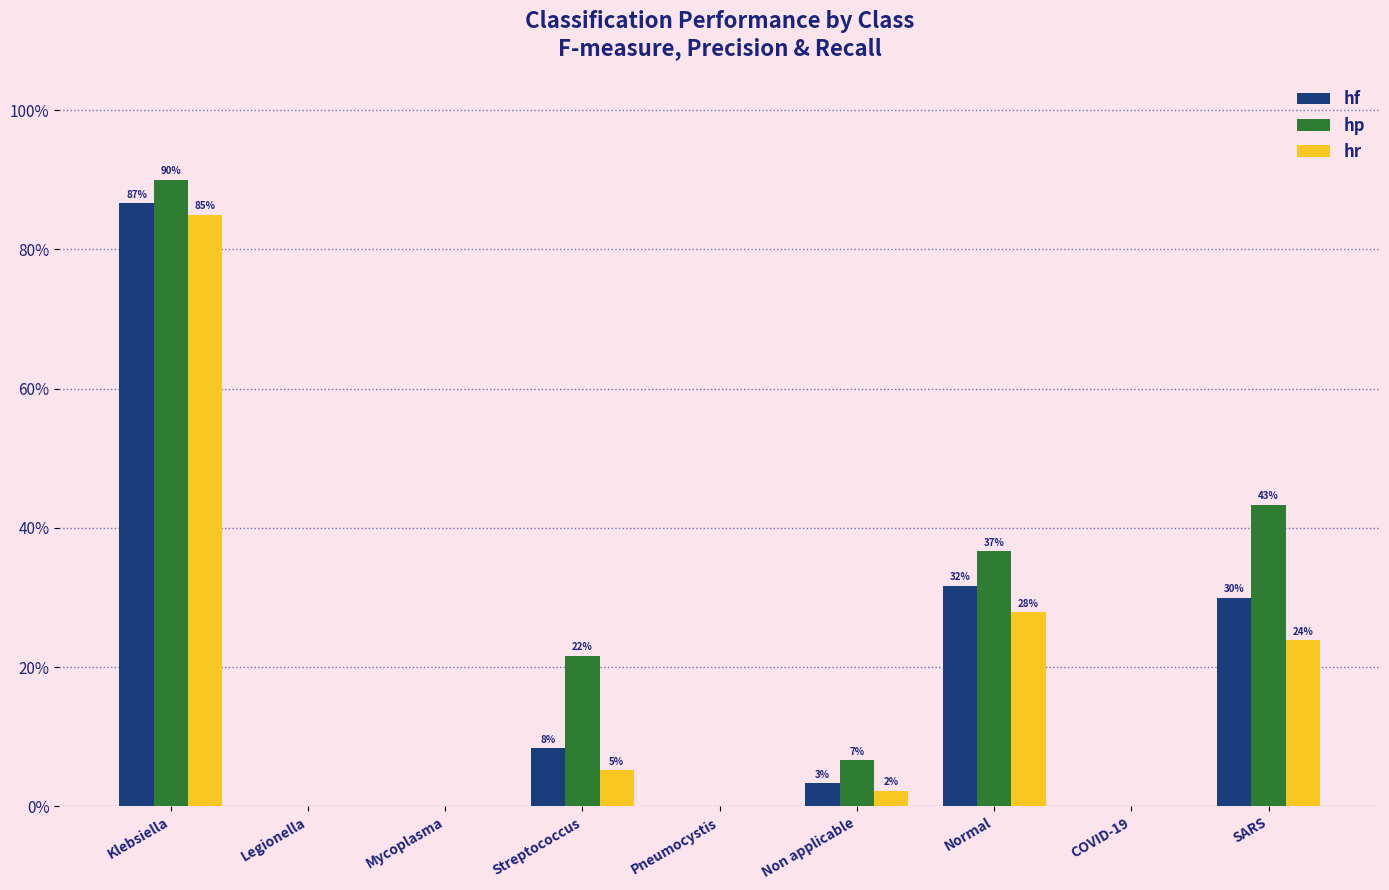

Reading left to right, list all the values displayed in this chart.

hf: Klebsiella=0.9	Legionella=0.0	Mycoplasma=0.0	Streptococcus=0.1	Pneumocystis=0.0	Non applicable=0.0	Normal=0.3	COVID-19=0.0	SARS=0.3
hp: Klebsiella=0.9	Legionella=0.0	Mycoplasma=0.0	Streptococcus=0.2	Pneumocystis=0.0	Non applicable=0.1	Normal=0.4	COVID-19=0.0	SARS=0.4
hr: Klebsiella=0.8	Legionella=0.0	Mycoplasma=0.0	Streptococcus=0.1	Pneumocystis=0.0	Non applicable=0.0	Normal=0.3	COVID-19=0.0	SARS=0.2